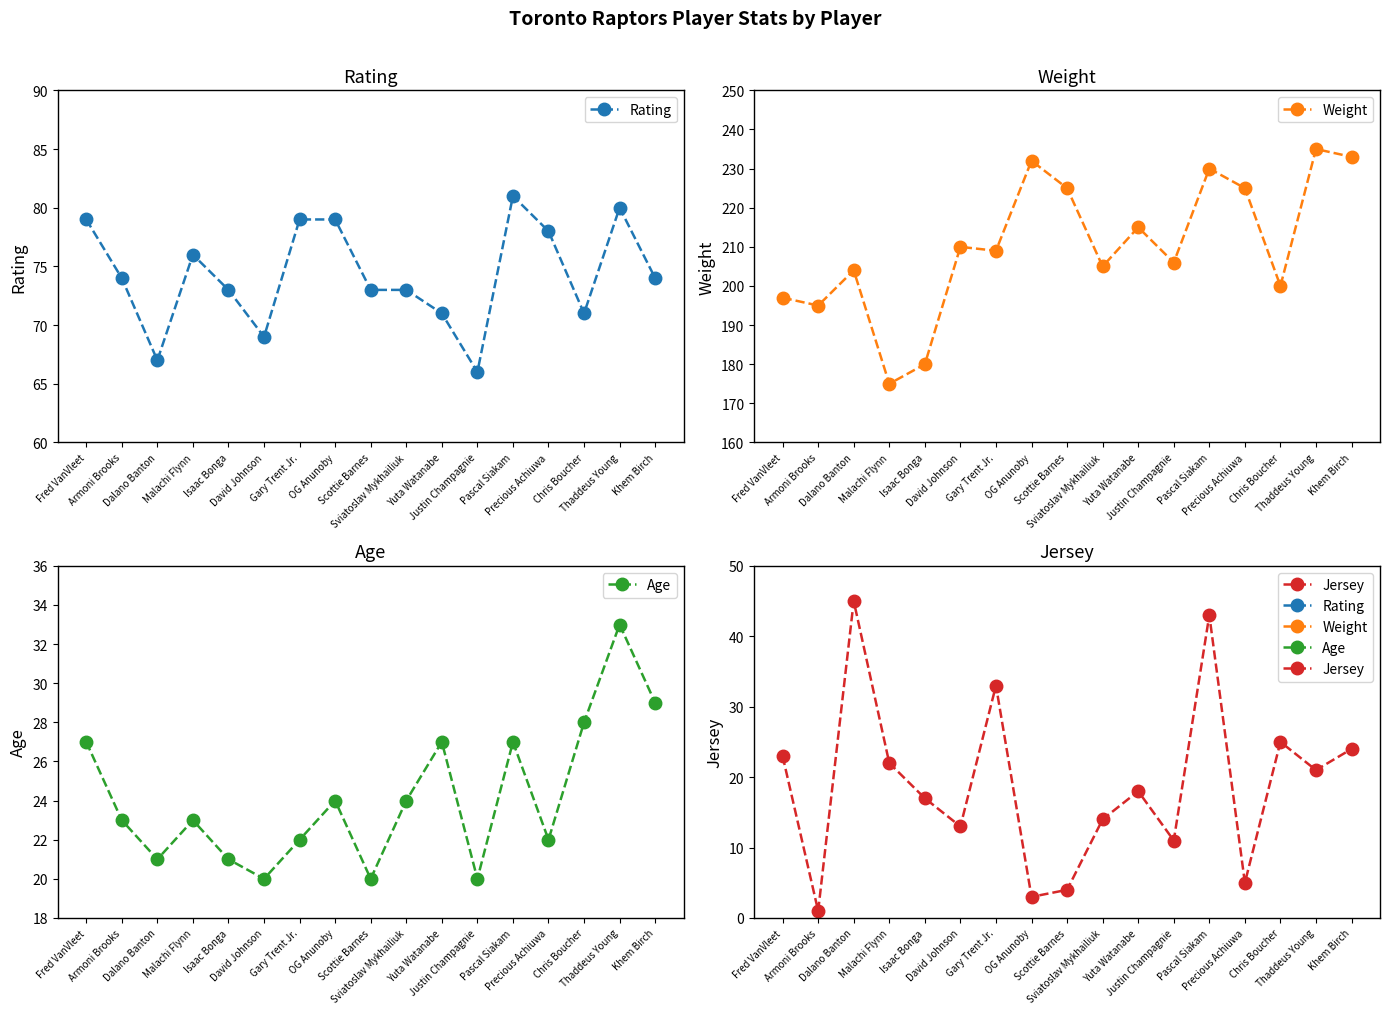

At how many categories does at least one series exceed 179?

16